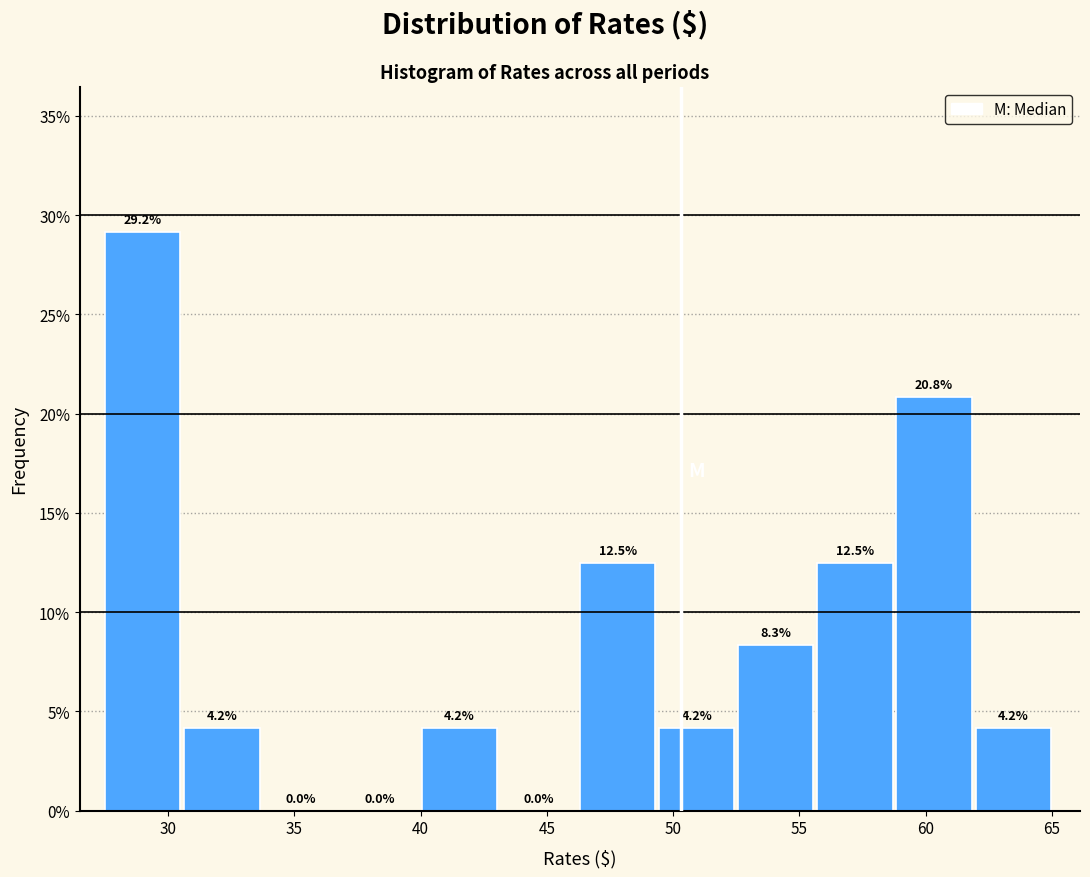

How tall is the bar that spans 27.5 to 30.5 on the x-axis? The bar edges are not printed on the chart, so give them approximately, as read against the axis.

29.2